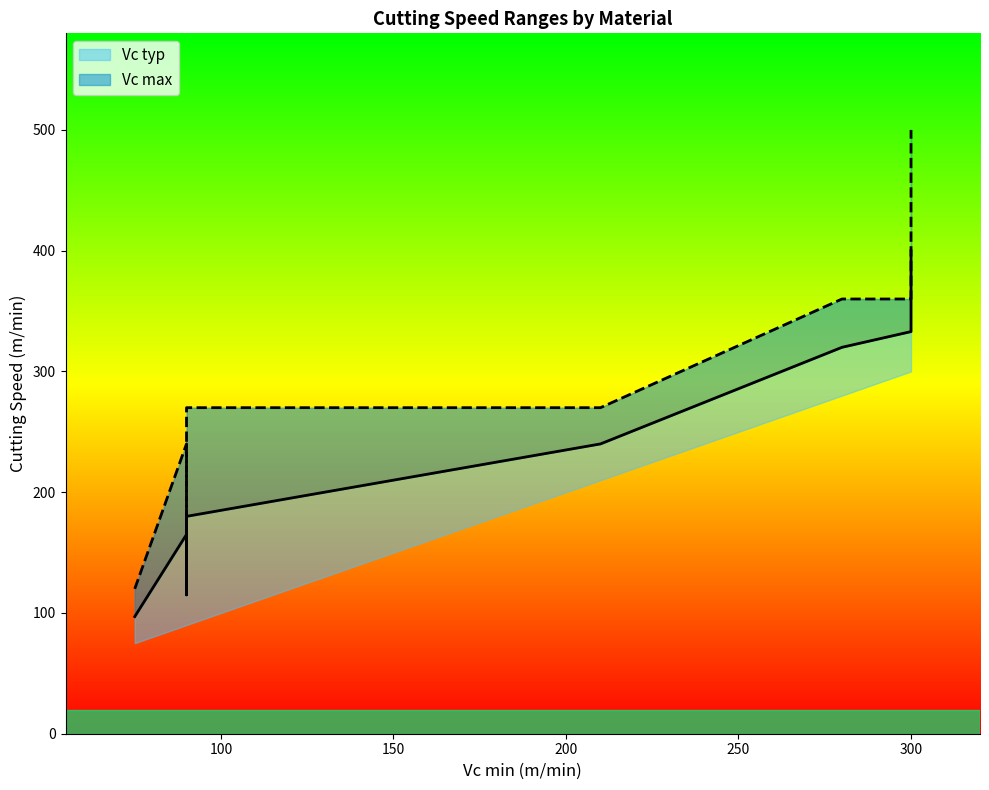

Reading right to left, what are all the values shown in this chart?

Vc typ: Titanlegierung=180	Stahl Rm 1100-1400=240	Stahl Rm 850-1100=320	Al-Legierung=400	Cu-Legierung=115	EN-GJS >180 HB=333	Stahl gehaertet 55-67 HRC=97	Stahl gehaertet 48-55 HRC=165
Vc max: Titanlegierung=270	Stahl Rm 1100-1400=270	Stahl Rm 850-1100=360	Al-Legierung=500	Cu-Legierung=140	EN-GJS >180 HB=360	Stahl gehaertet 55-67 HRC=120	Stahl gehaertet 48-55 HRC=240